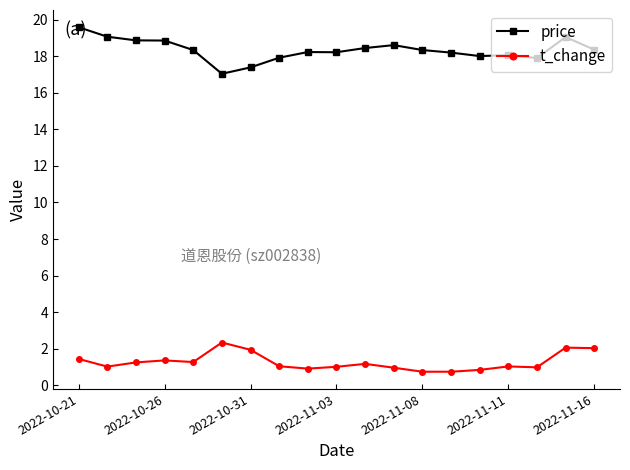

Rank the series by their maximum value, from lowest to highest.

t_change, price